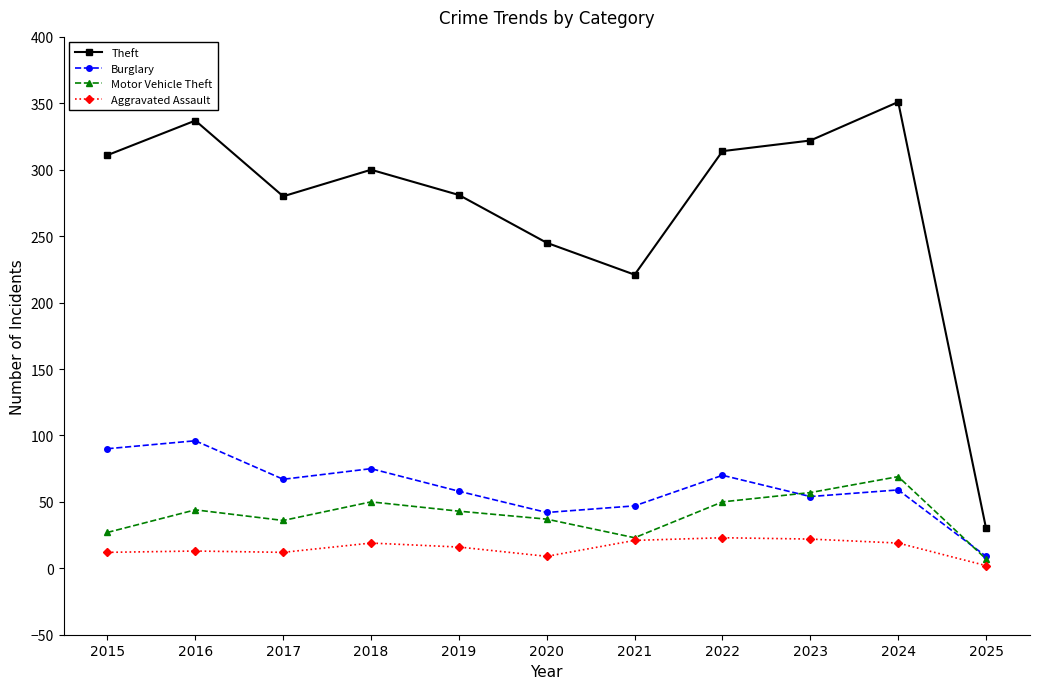

What is the difference between the maximum and minimum values in the Theft series?

321